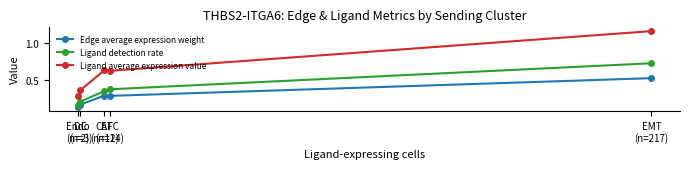

At which category is the sum across all series the highest?

EMT
(n=217)